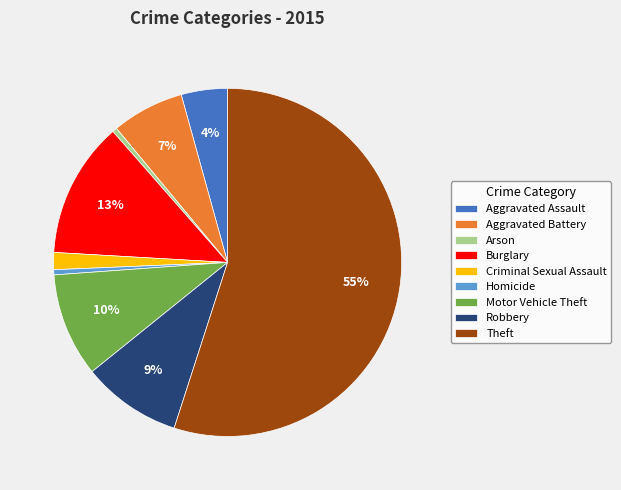

Does Criminal Sexual Assault account for over 50% of the chart?

No